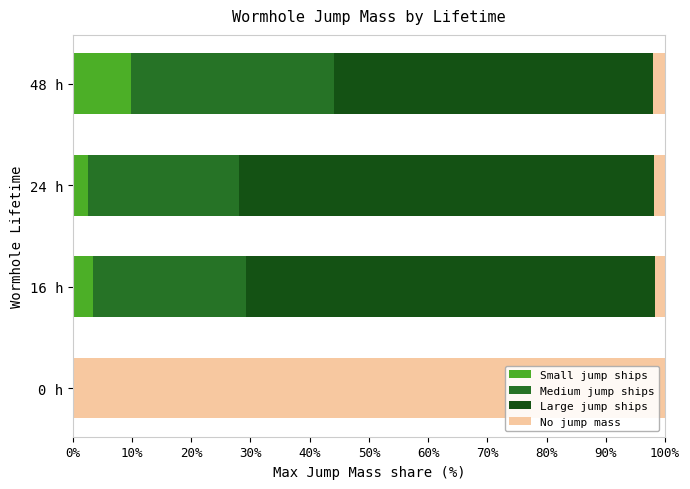

What is the highest value of the Small jump ships series?

9.8